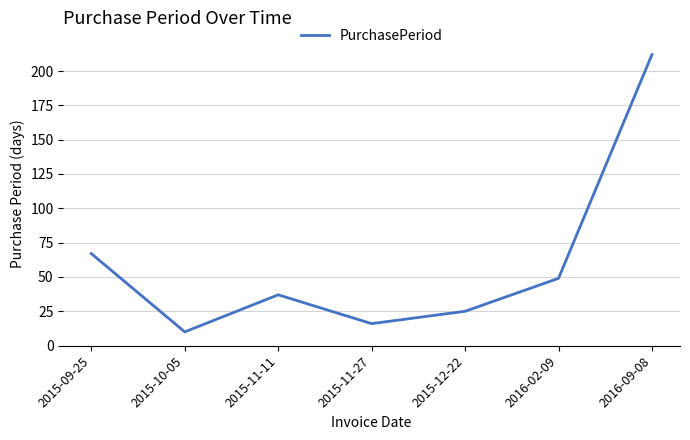

What is the sum of the values at 2015-09-25 and 2015-11-11?

104